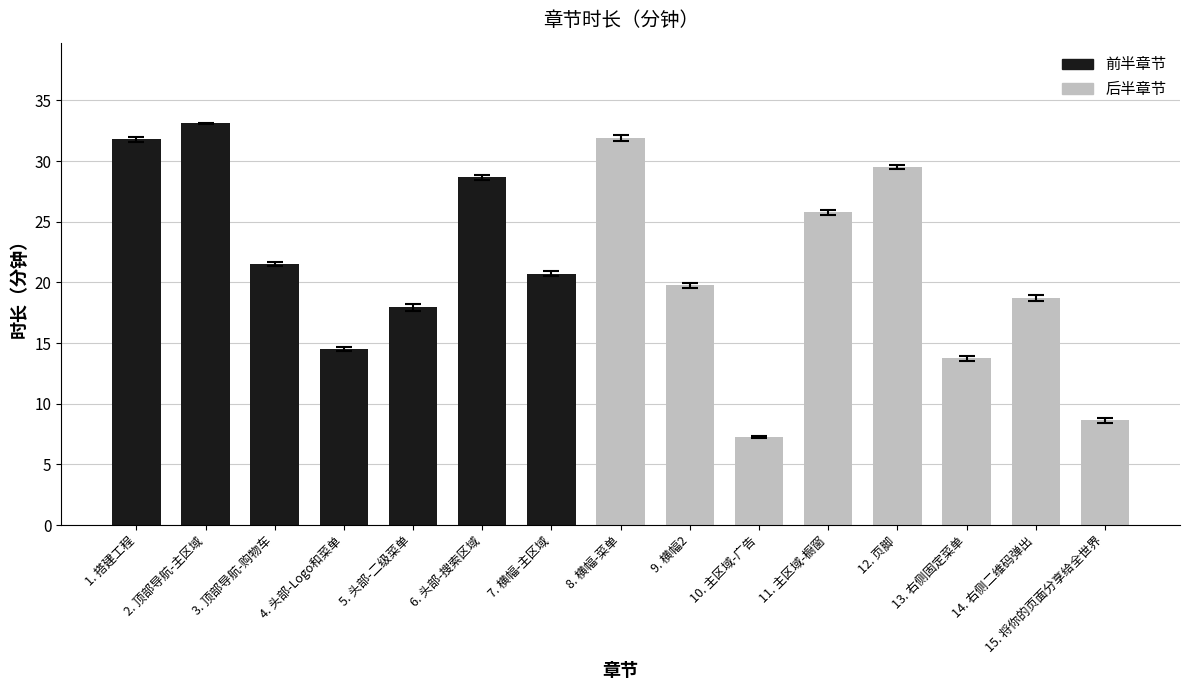

What is the minimum value shown in the chart?

7